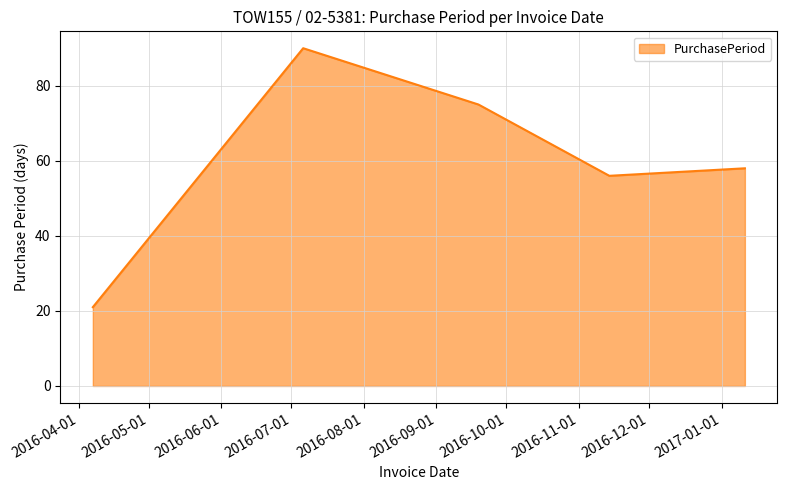

True or false: there are more than 1 points higher than both neighbors.

False